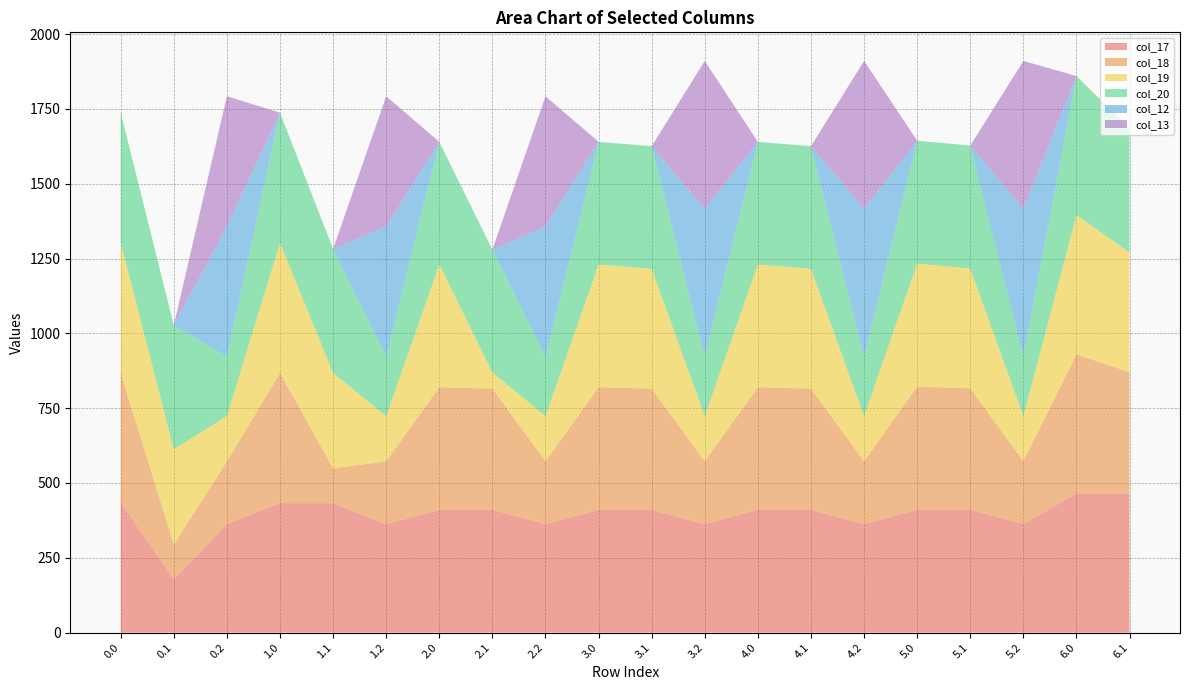

Reading left to right, extract all data points from this chart.

col_17: 435.0	177.6	362.4	432.5	432.5	362.4	410.0	410.0	362.4	410.0	410.0	362.4	410.0	410.0	362.4	411.0	411.0	362.4	465.0	465.0
col_18: 432.5	116.4	210.0	435.0	116.4	210.0	410.0	405.4	210.0	410.0	405.4	210.0	410.0	405.4	210.0	411.0	405.4	210.0	465.0	405.4
col_19: 435.0	318.7	151.0	435.0	318.7	151.0	410.0	54.2	151.0	410.0	400.2	151.0	410.0	400.2	151.0	411.0	400.2	151.0	465.0	400.2
col_20: 435.0	414.5	199.2	435.0	414.5	199.2	410.0	410.0	199.2	410.0	410.0	199.2	410.0	410.0	199.2	411.0	411.0	199.2	465.0	414.5
col_12: 0.0	0.0	435.0	0.0	0.0	435.0	0.0	0.0	435.0	0.0	0.0	494.0	0.0	0.0	494.0	0.0	0.0	494.0	0.0	0.0
col_13: 0.0	0.0	435.0	0.0	0.0	435.0	0.0	0.0	435.0	0.0	0.0	494.0	0.0	0.0	494.0	0.0	0.0	494.0	0.0	0.0